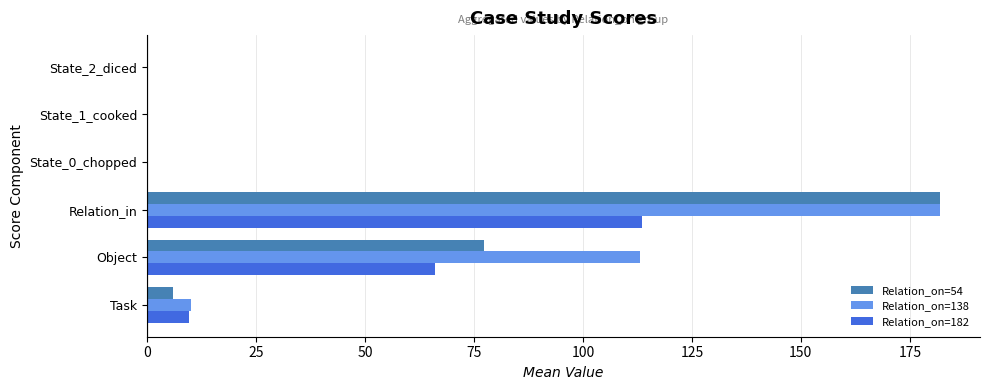

What is the sum of the Relation_on=54 values at Task and Object?

83.3